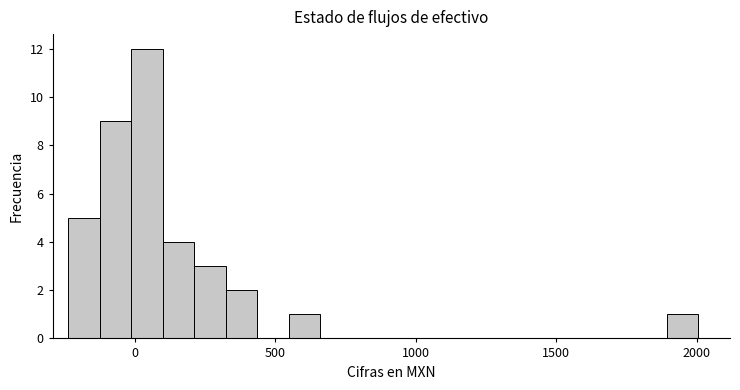

Read against the x-axis, roughly where is the centre of the tallest bar?

50